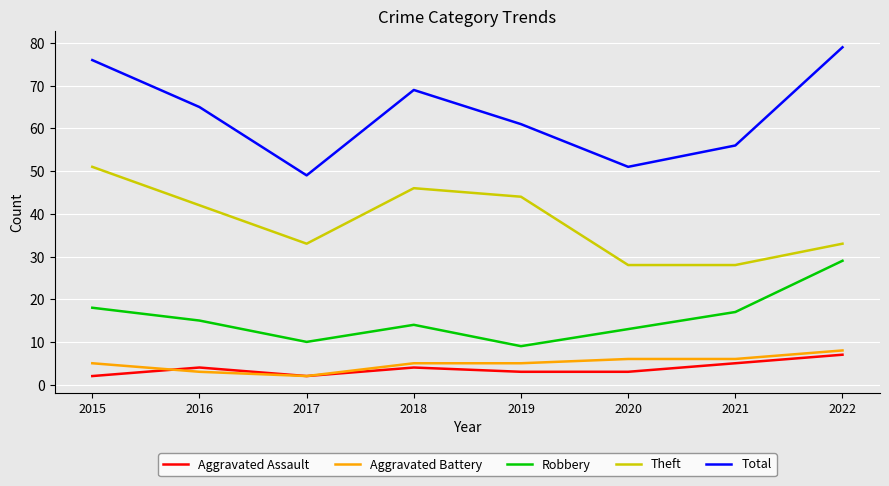

Reading left to right, list all the values displayed in this chart.

Aggravated Assault: 2015=2	2016=4	2017=2	2018=4	2019=3	2020=3	2021=5	2022=7
Aggravated Battery: 2015=5	2016=3	2017=2	2018=5	2019=5	2020=6	2021=6	2022=8
Robbery: 2015=18	2016=15	2017=10	2018=14	2019=9	2020=13	2021=17	2022=29
Theft: 2015=51	2016=42	2017=33	2018=46	2019=44	2020=28	2021=28	2022=33
Total: 2015=76	2016=65	2017=49	2018=69	2019=61	2020=51	2021=56	2022=79